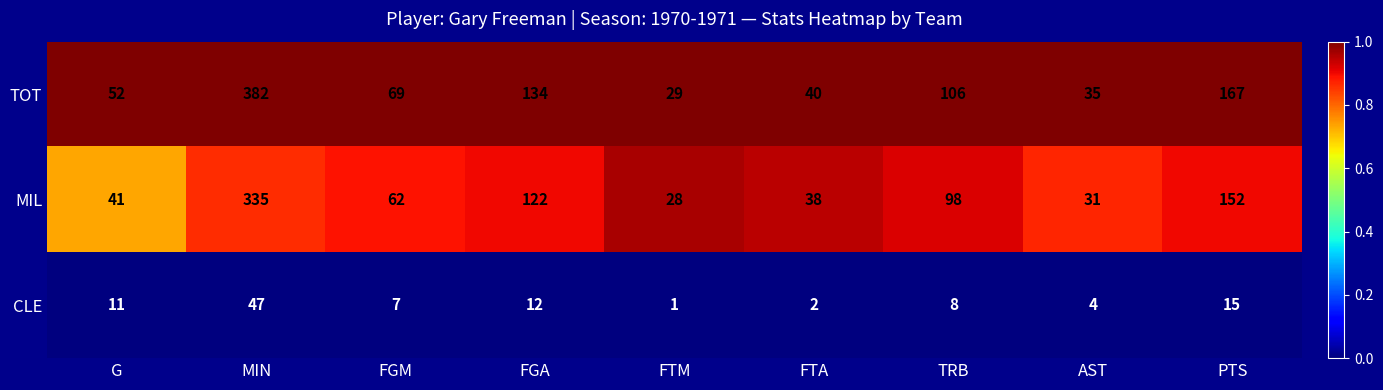

Reading left to right, extract all data points from this chart.

TOT: G=52	MIN=382	FGM=69	FGA=134	FTM=29	FTA=40	TRB=106	AST=35	PTS=167
MIL: G=41	MIN=335	FGM=62	FGA=122	FTM=28	FTA=38	TRB=98	AST=31	PTS=152
CLE: G=11	MIN=47	FGM=7	FGA=12	FTM=1	FTA=2	TRB=8	AST=4	PTS=15